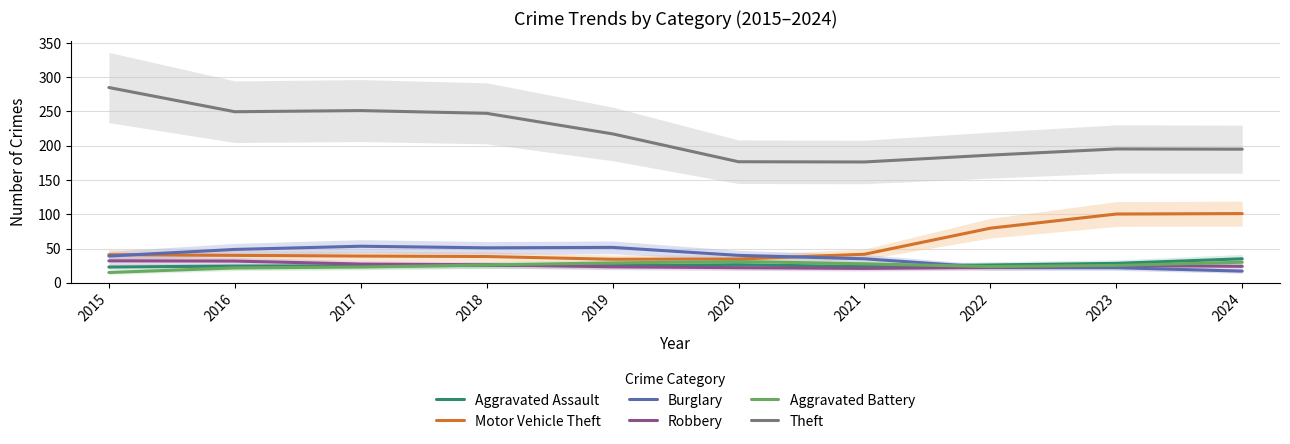

What is the difference between the second highest and second lowest values in the Aggravated Assault series?

4.7